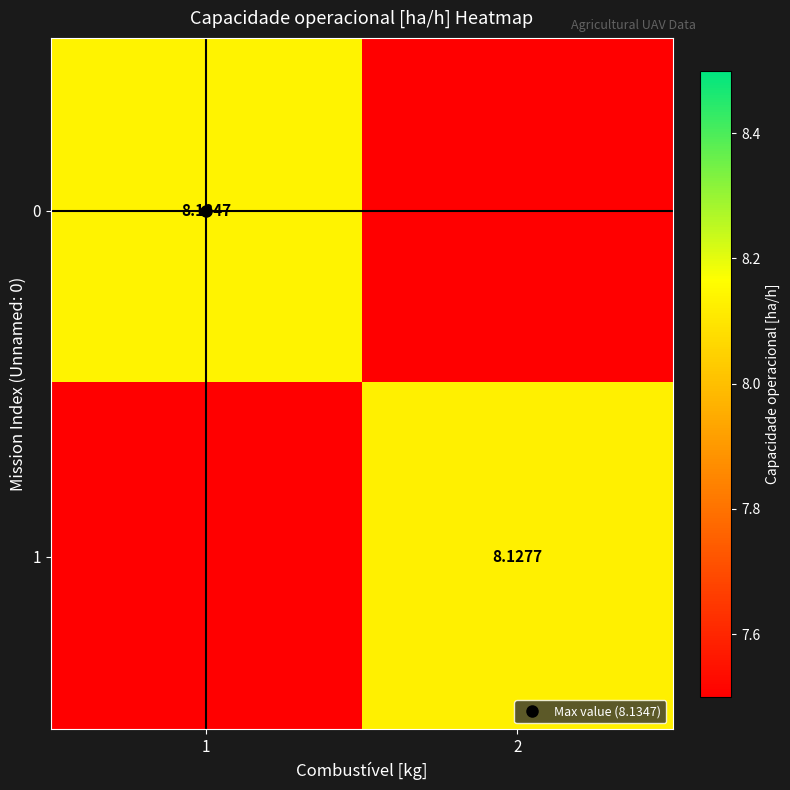

Between 1 and 2, which is larger?

1